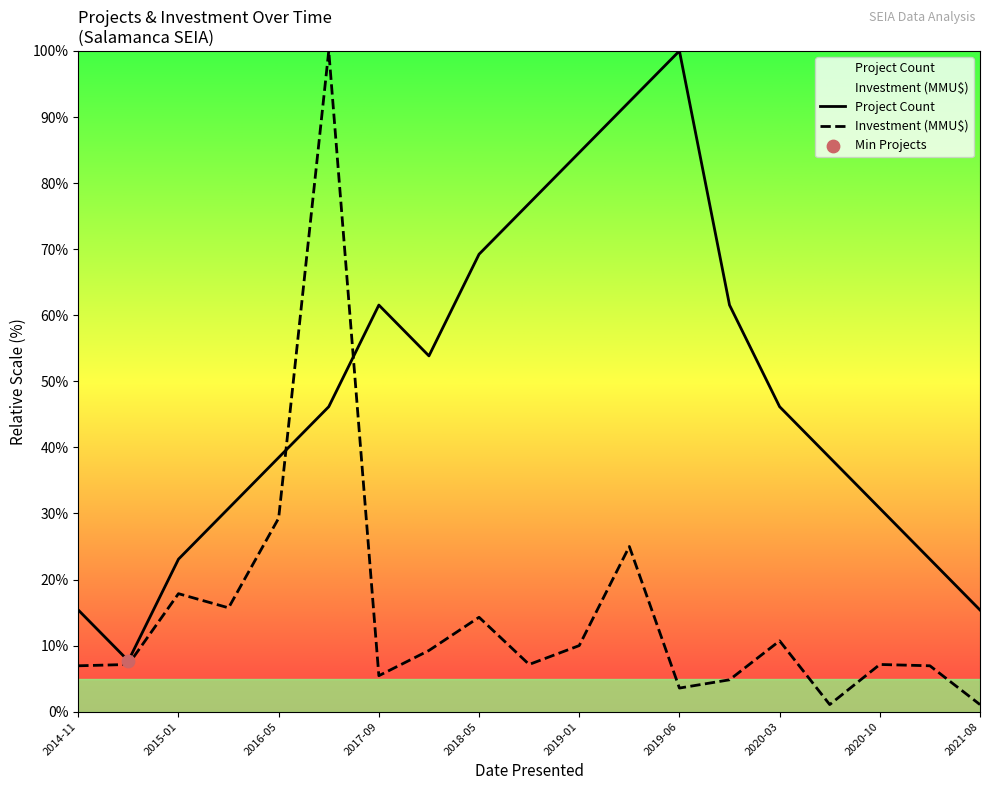

Which series contains the highest Y value?

Project Count